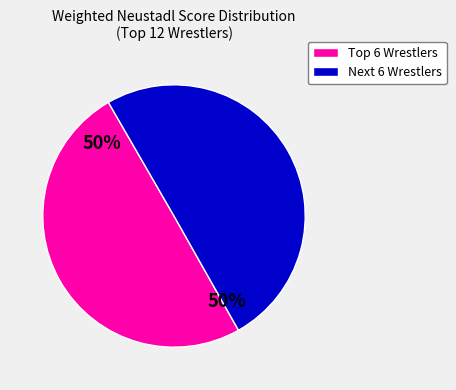

To the nearest percent, what is the difference between the largest and smallest slice percentages?

0%